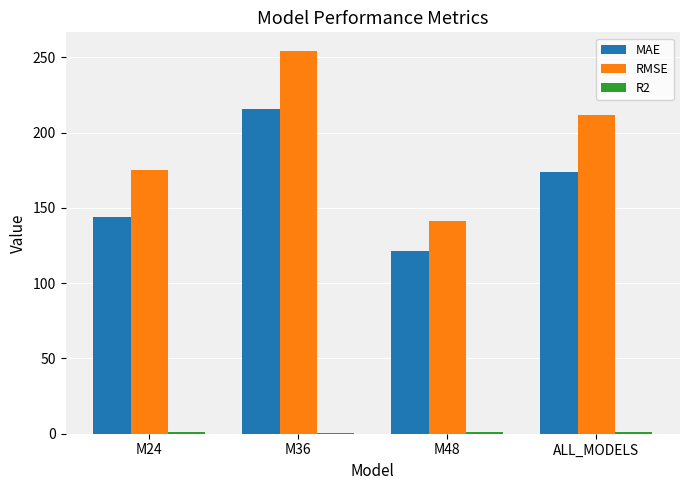

Where is MAE nearest to the value 168?

ALL_MODELS